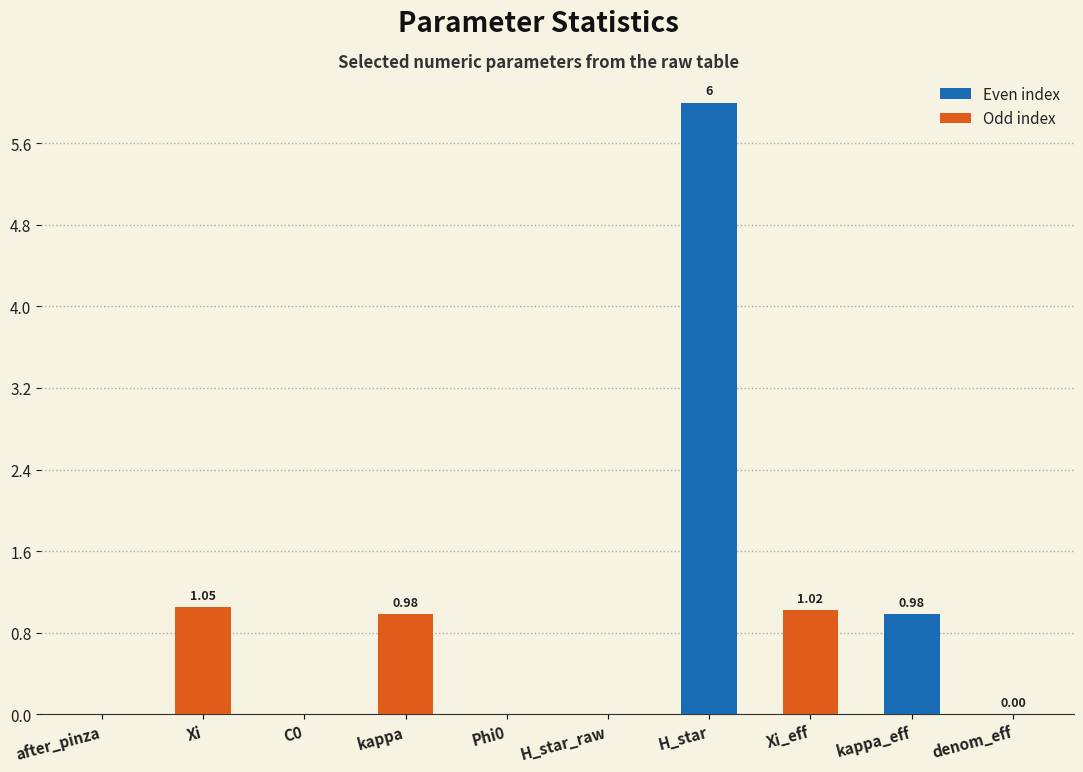

Which label corresponds to the largest value in the chart?

H_star